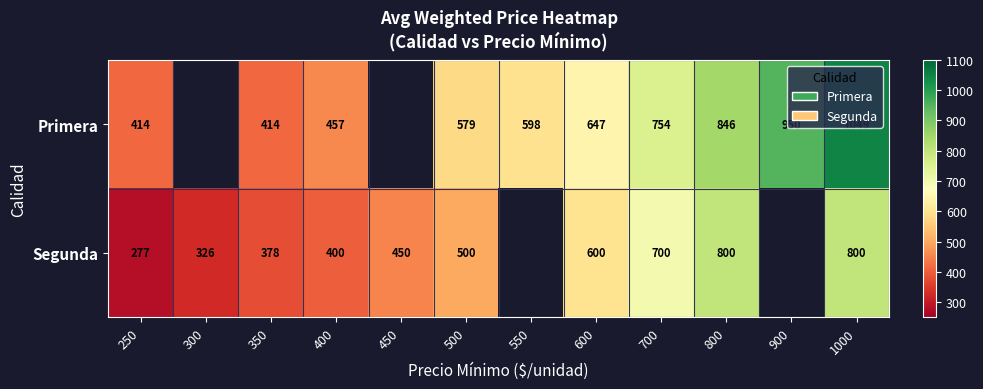

Between 400 and 600, which series saw the biggest shift?

Segunda